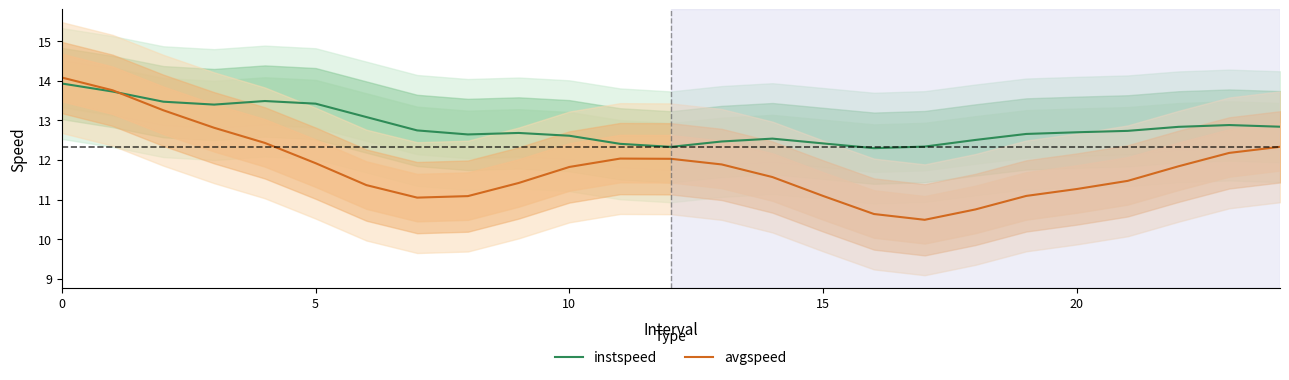

What is the value of the avgspeed point at the 24th from the left?

12.2